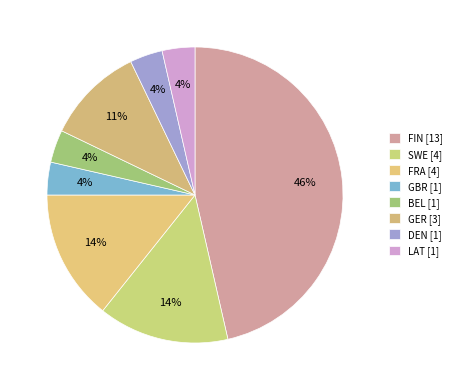

Which category has the smallest portion of the pie?

GBR